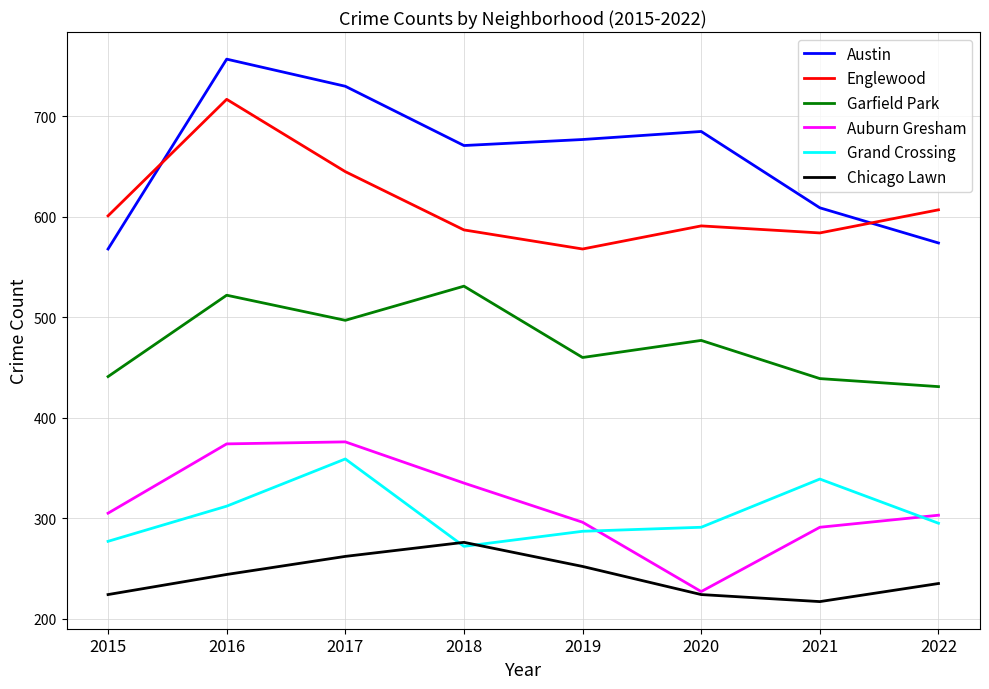

Which series has the largest range (max minus min)?

Austin